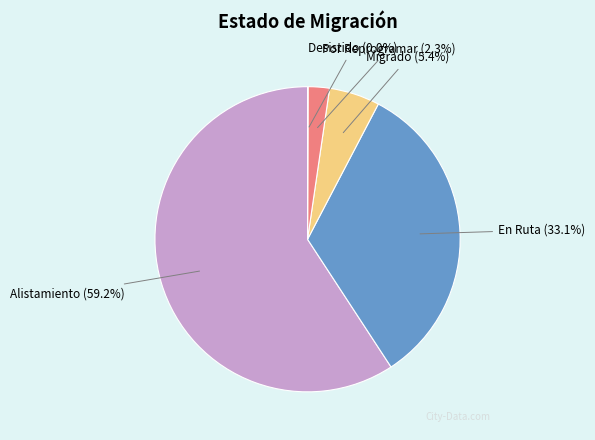

Does any single category account for the majority?

Yes